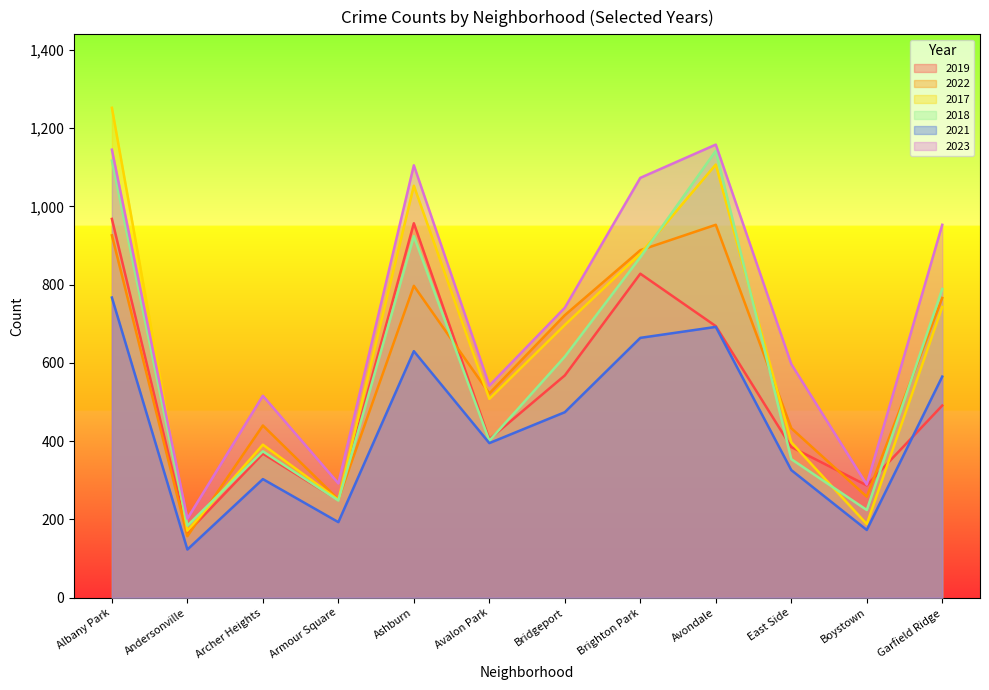

How many data points in 2023 are less than 741?

6